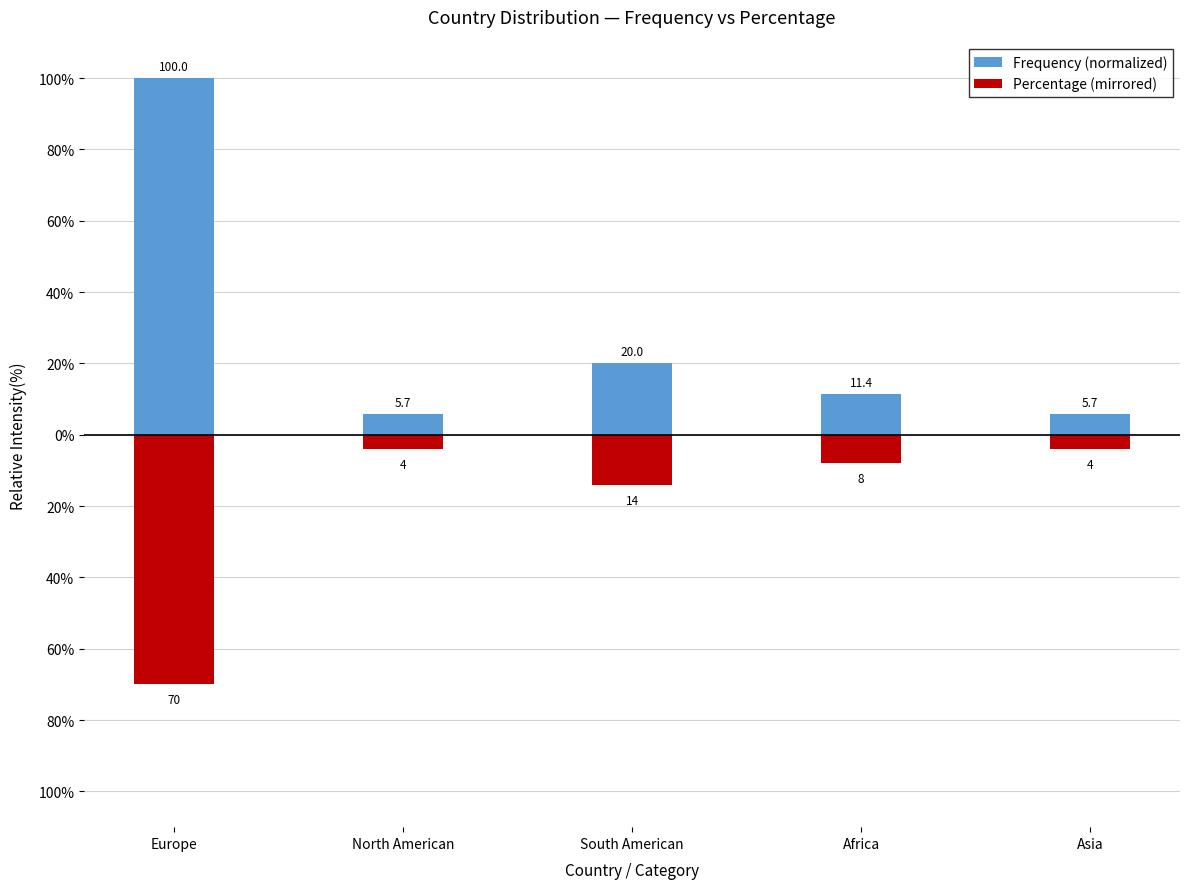

Reading left to right, transcribe all the data shown in this chart.

Frequency (normalized): 100.0	5.7	20.0	11.4	5.7
Percentage (mirrored): -70.0	-4.0	-14.0	-8.0	-4.0